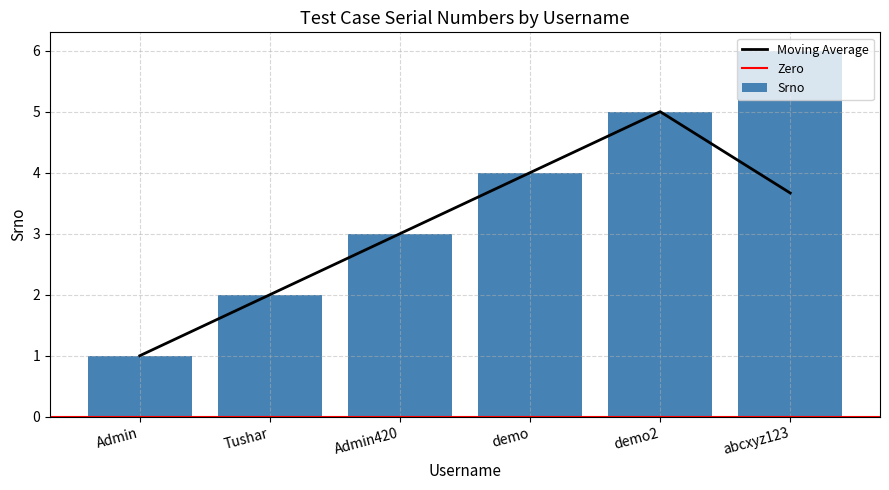

Is it true that the value at Tushar is 1?

False